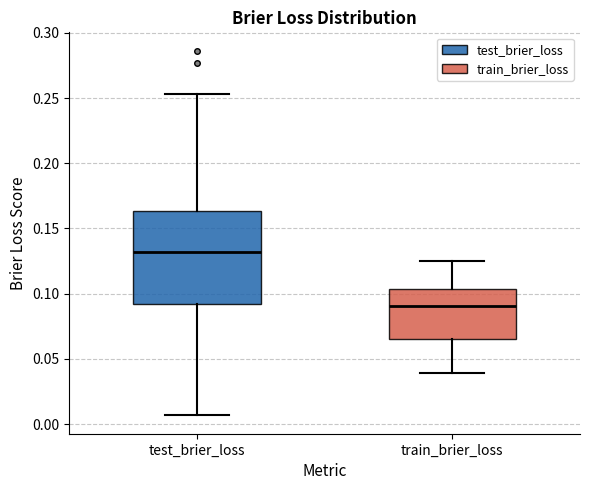

Reading left to right, read every box against the y-axis: the position of its median line, the range the box covers, and the ends of its whiskers. The values are not printed on the chart, so give them approximately, as read against the axis.

test_brier_loss: median 0.130, box 0.090 to 0.165, whiskers 0.005 to 0.255
train_brier_loss: median 0.090, box 0.065 to 0.105, whiskers 0.040 to 0.125